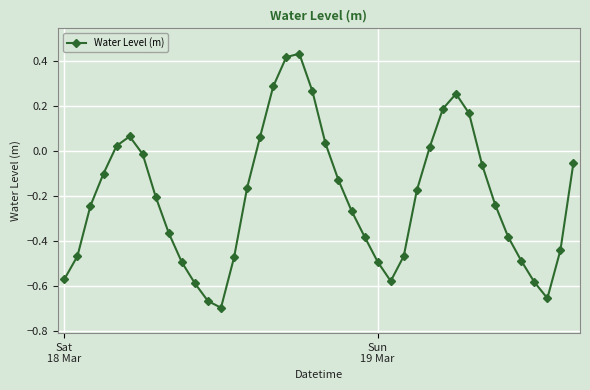

How many interior local peaks (higher than both neighbors) does the data have?

3